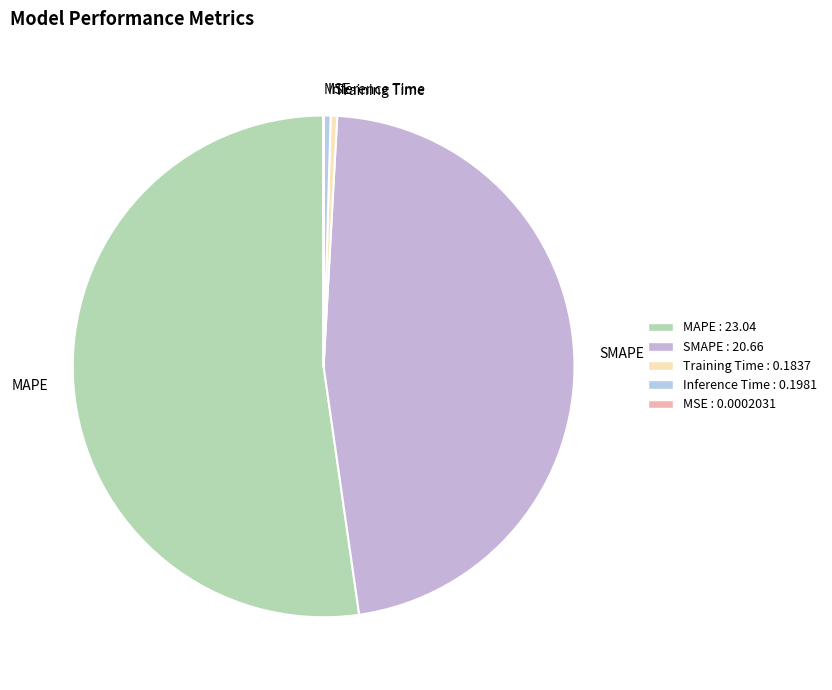

What is the largest slice in the pie chart?

MAPE